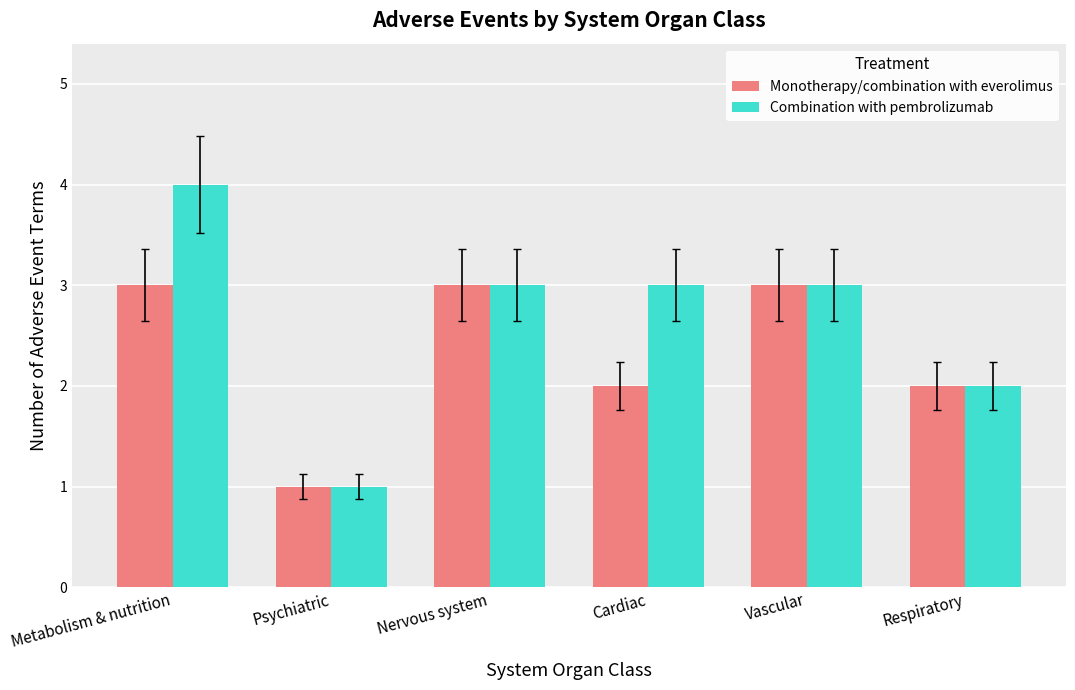

Are the bars horizontal?

No